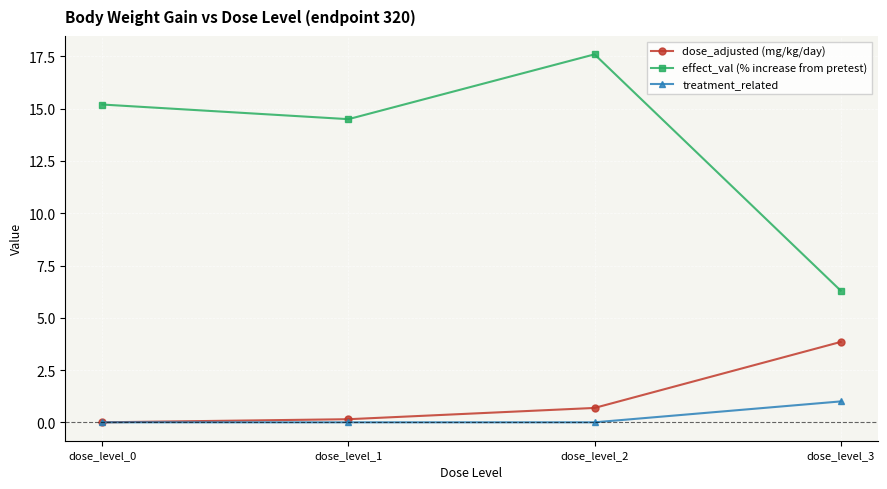

Is it true that dose_adjusted (mg/kg/day) equals 0.0 at dose_level_0?

True